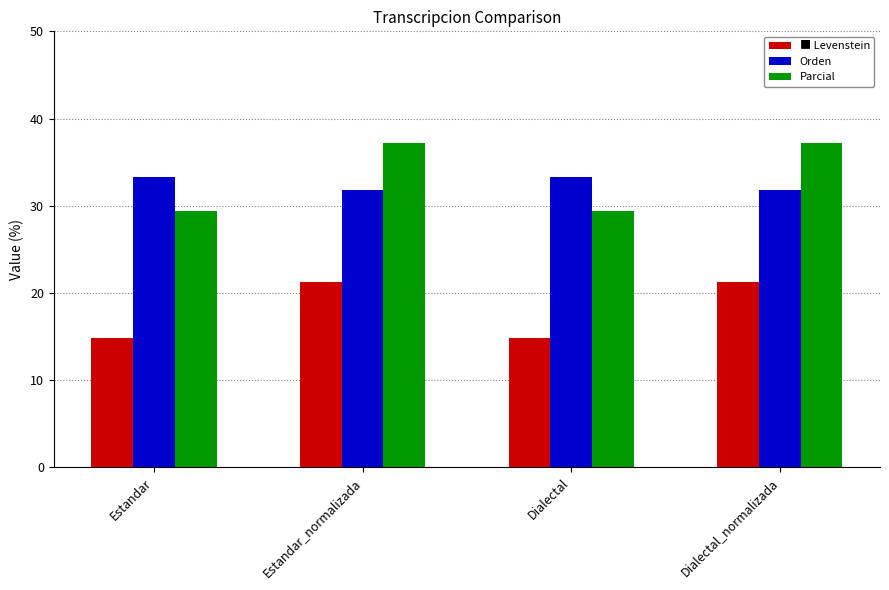

Reading left to right, extract all data points from this chart.

Levenstein: Estandar=14.8	Estandar_normalizada=21.3	Dialectal=14.8	Dialectal_normalizada=21.3
Orden: Estandar=33.3	Estandar_normalizada=31.9	Dialectal=33.3	Dialectal_normalizada=31.9
Parcial: Estandar=29.4	Estandar_normalizada=37.2	Dialectal=29.4	Dialectal_normalizada=37.2